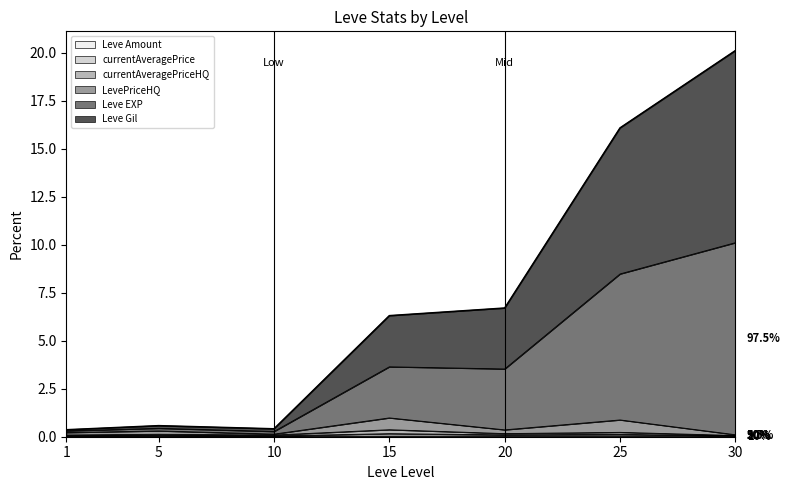

How many lines are shown in the chart?

6